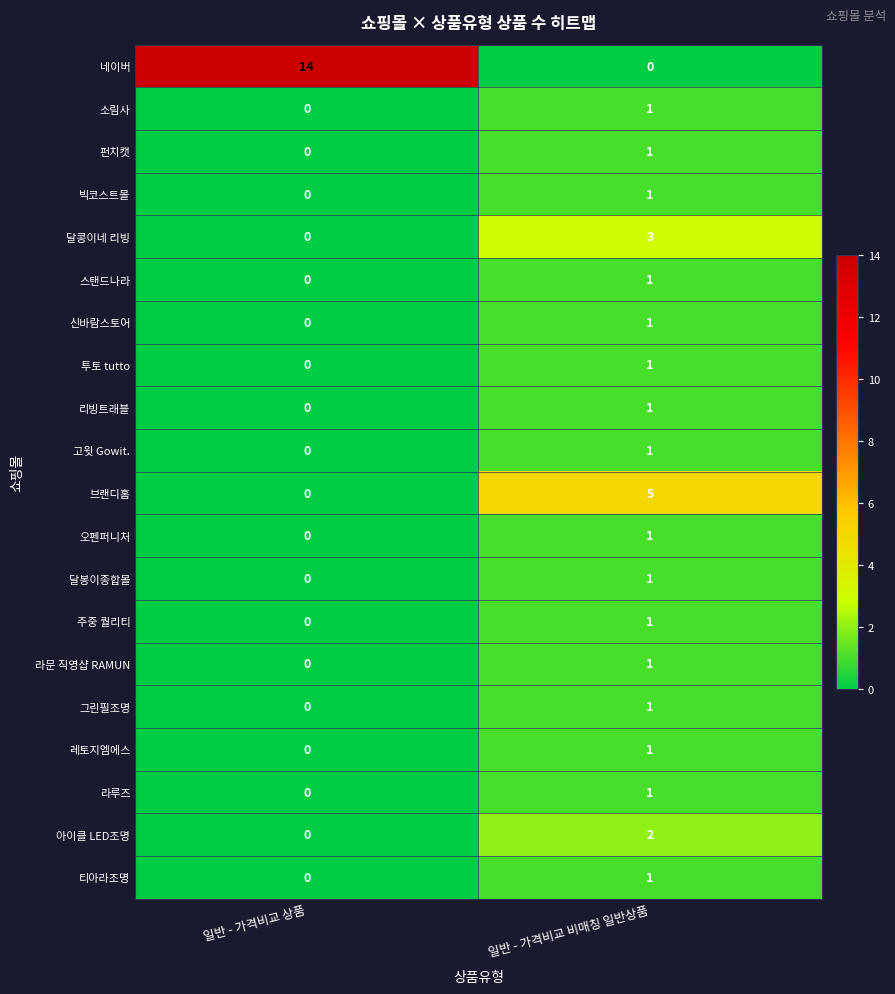

What is the sum of all 달콩이네 리빙 values?

3